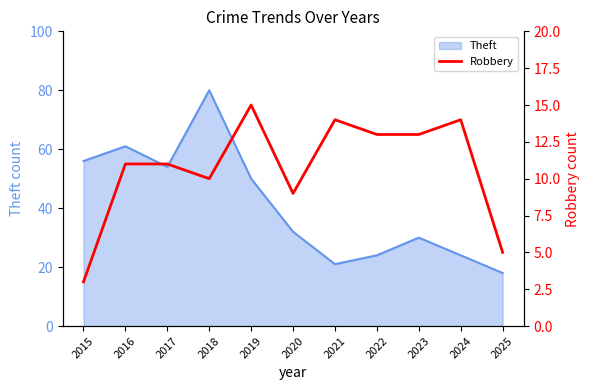

Does the chart have visible grid lines?

No